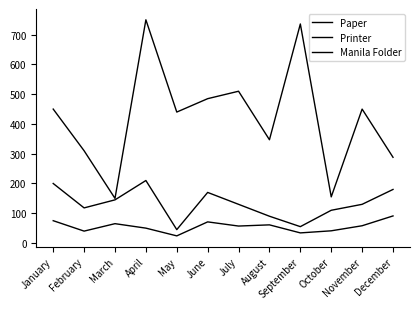

Is the value of Paper at August greater than the value of Printer at June?

Yes